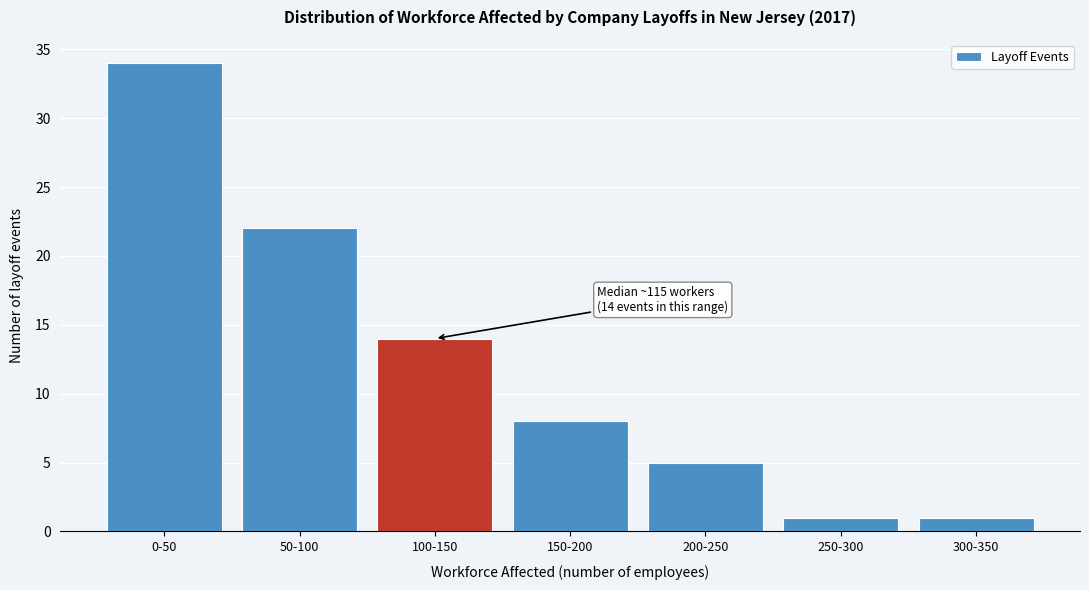

Reading left to right, what are all the values shown in this chart?

34	22	14	8	5	1	1